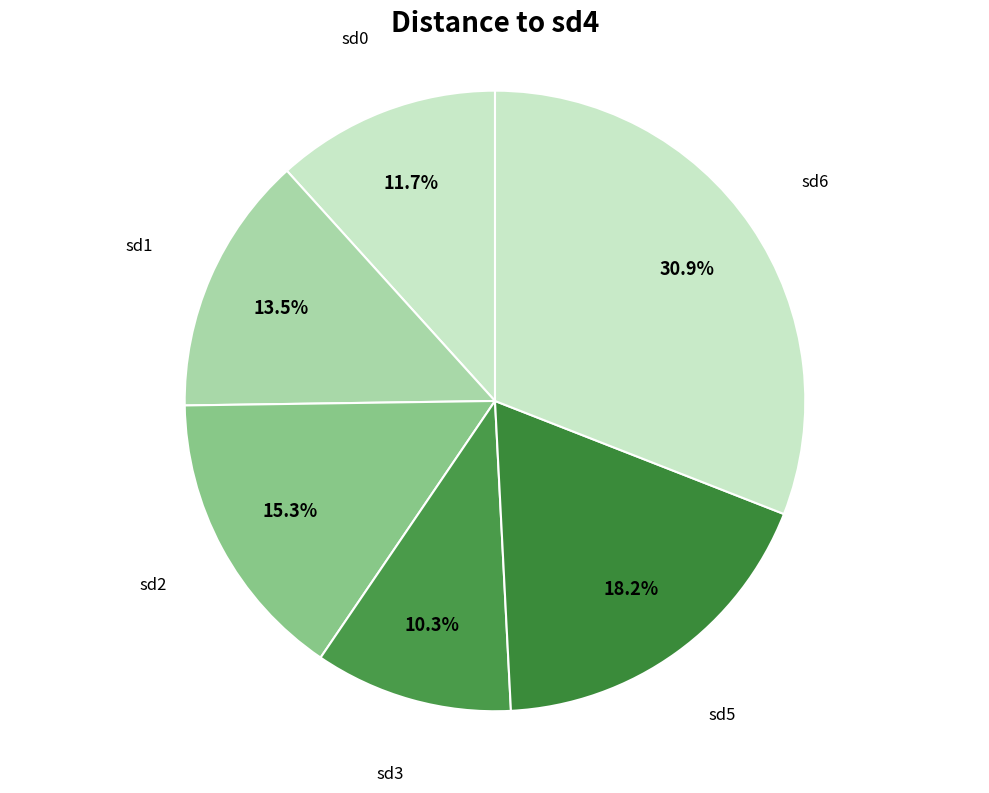

True or false: sd5 accounts for 9% of the total.

False